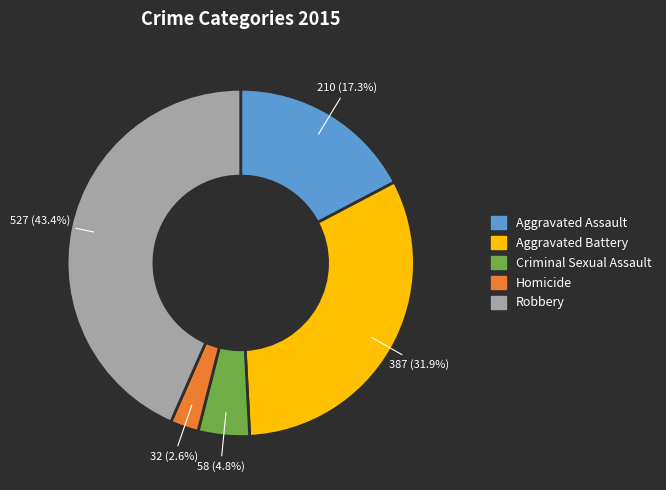

How many slices are in this pie chart?

5